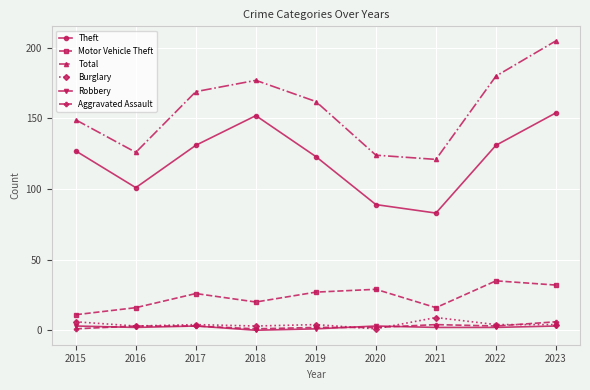

Reading right to left, what are all the values shown in this chart?

Theft: 2023=154	2022=131	2021=83	2020=89	2019=123	2018=152	2017=131	2016=101	2015=127
Motor Vehicle Theft: 2023=32	2022=35	2021=16	2020=29	2019=27	2018=20	2017=26	2016=16	2015=11
Total: 2023=205	2022=180	2021=121	2020=124	2019=162	2018=177	2017=169	2016=126	2015=149
Burglary: 2023=4	2022=4	2021=9	2020=1	2019=4	2018=3	2017=4	2016=3	2015=6
Robbery: 2023=3	2022=2	2021=2	2020=3	2019=1	2018=0	2017=3	2016=2	2015=3
Aggravated Assault: 2023=6	2022=3	2021=4	2020=2	2019=2	2018=1	2017=3	2016=3	2015=1